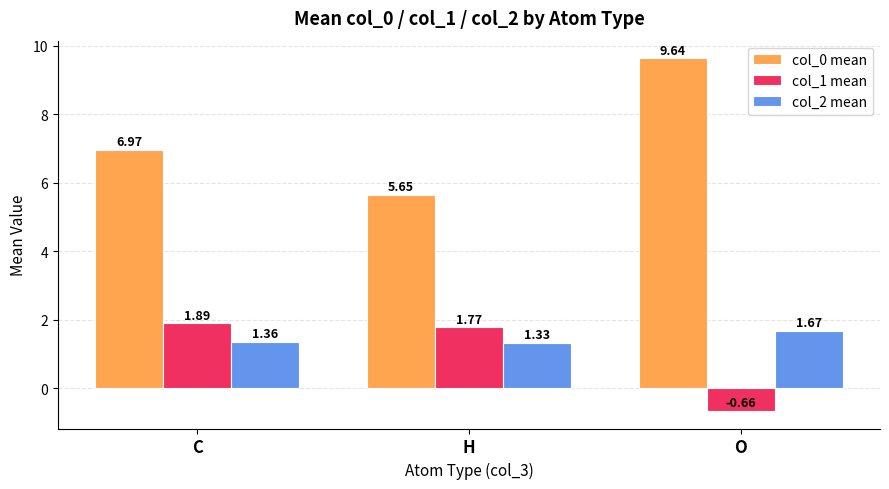

List the labels in order of col_2 mean value, smallest first.

H, C, O